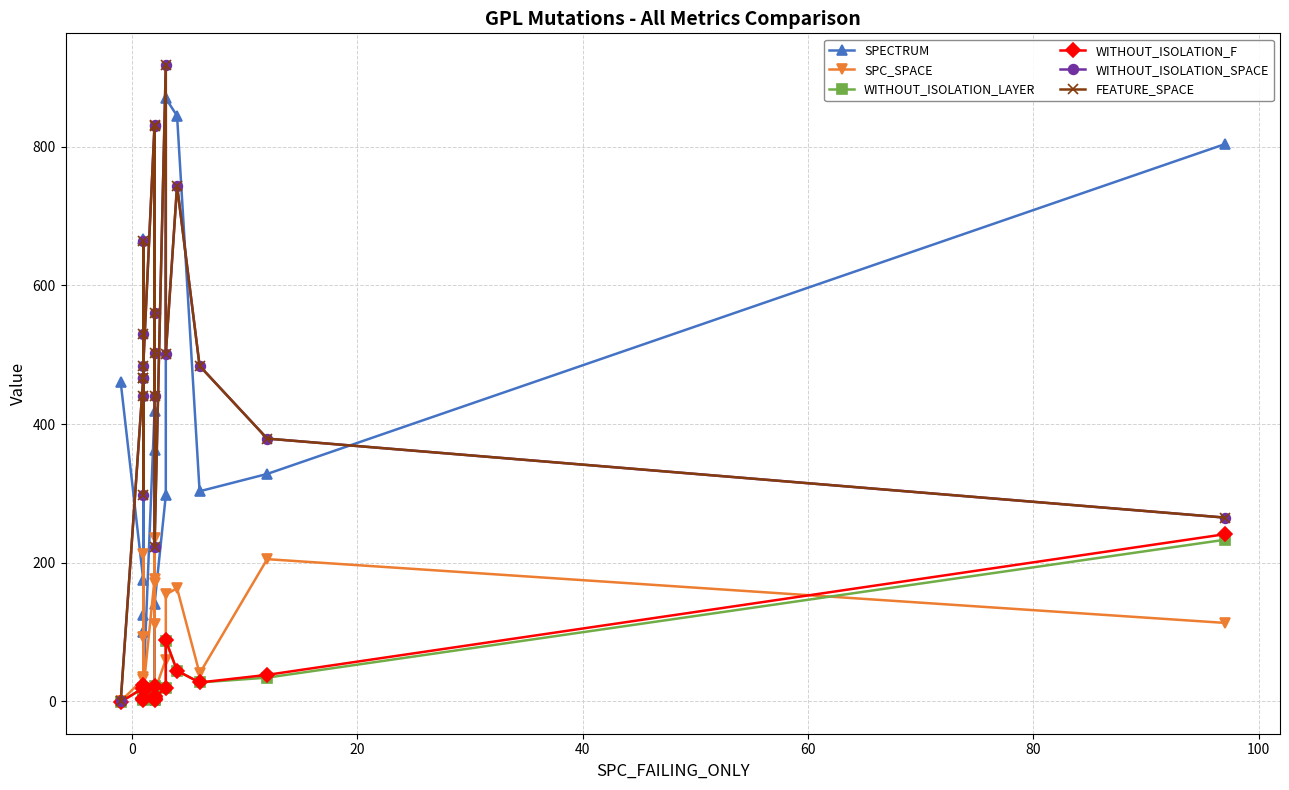

What is the difference between the SPECTRUM values at 100 and 60?

83